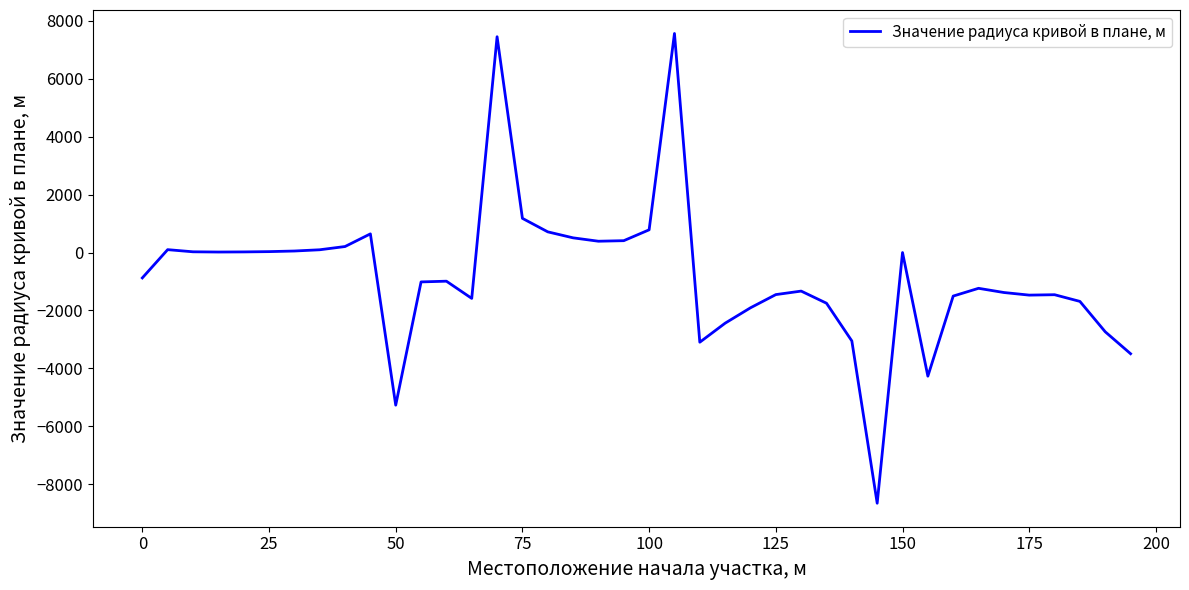

What is the smallest value displayed?

-8657